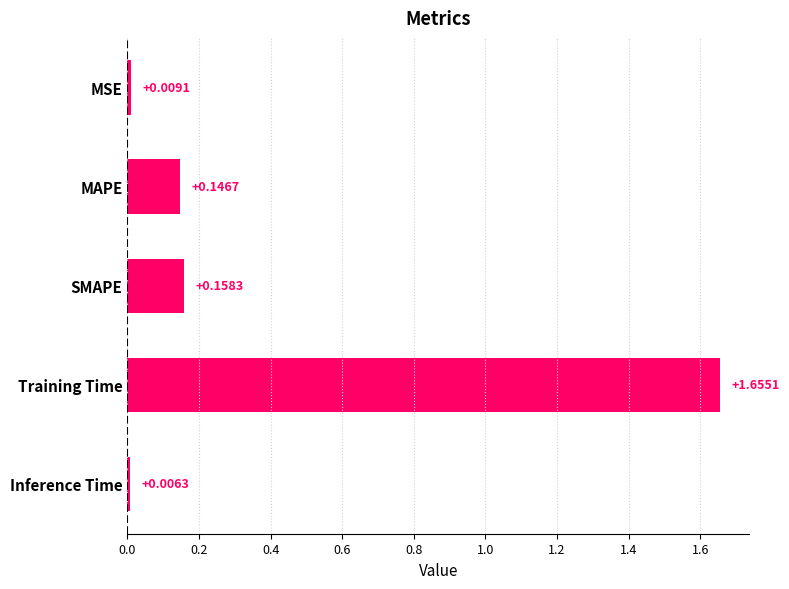

What is the difference between the values at SMAPE and Training Time?

1.5